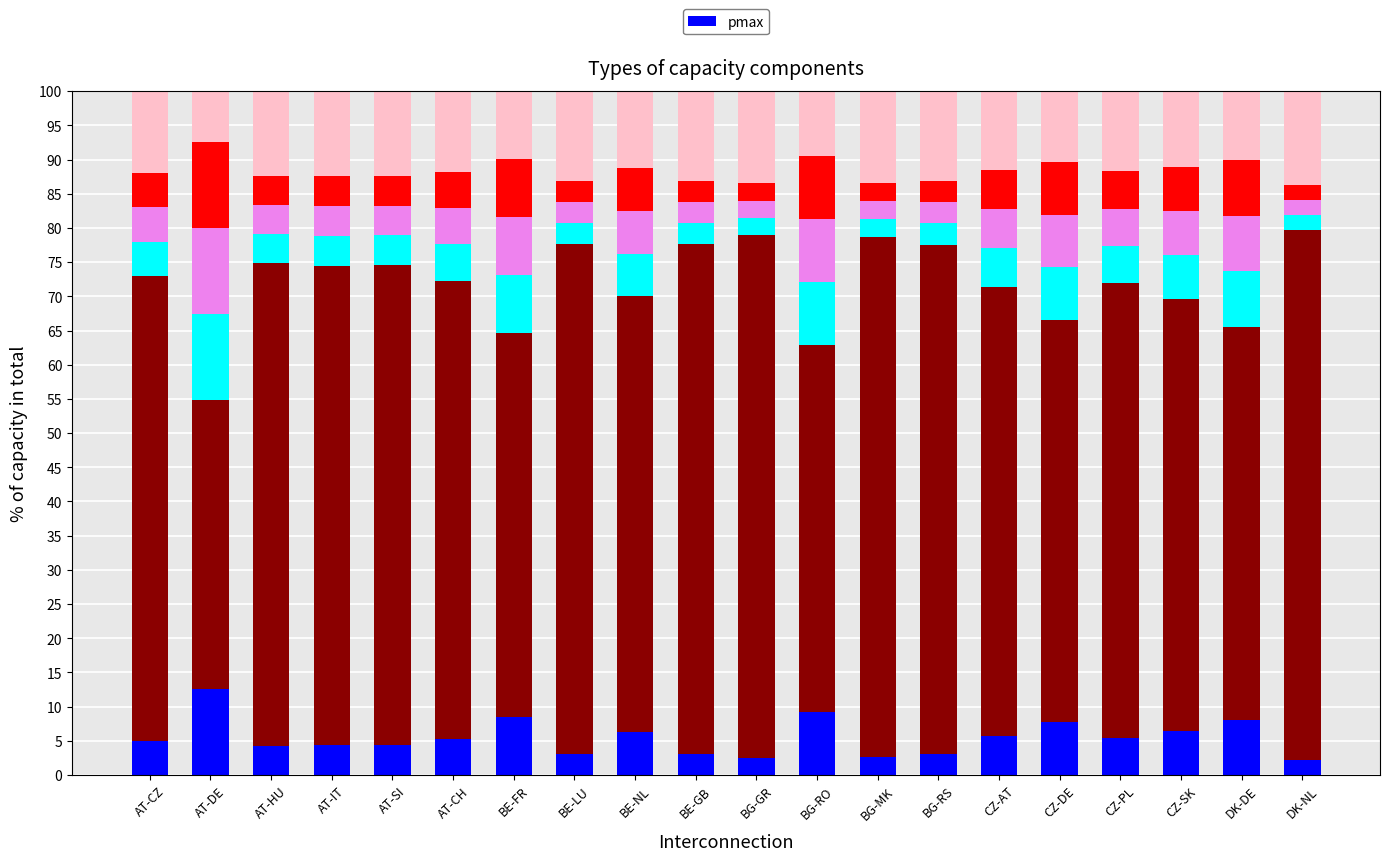

What is the ratio of the value at BG-RO to the value at CZ-AT?

1.6